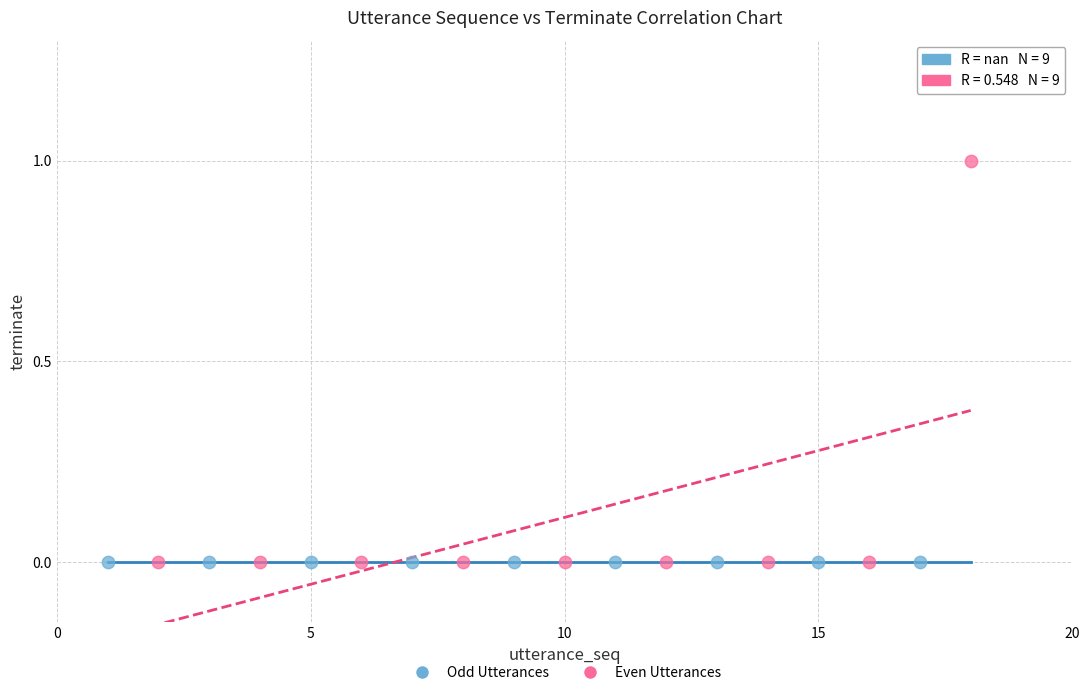

Which series contains the highest Y value?

Even Utterances